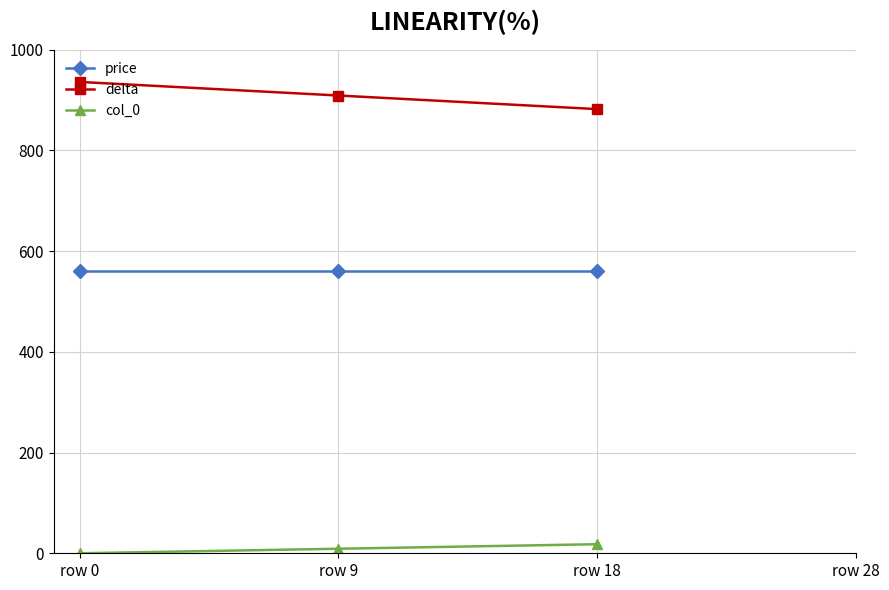

What value does the delta series have at row 9?

909